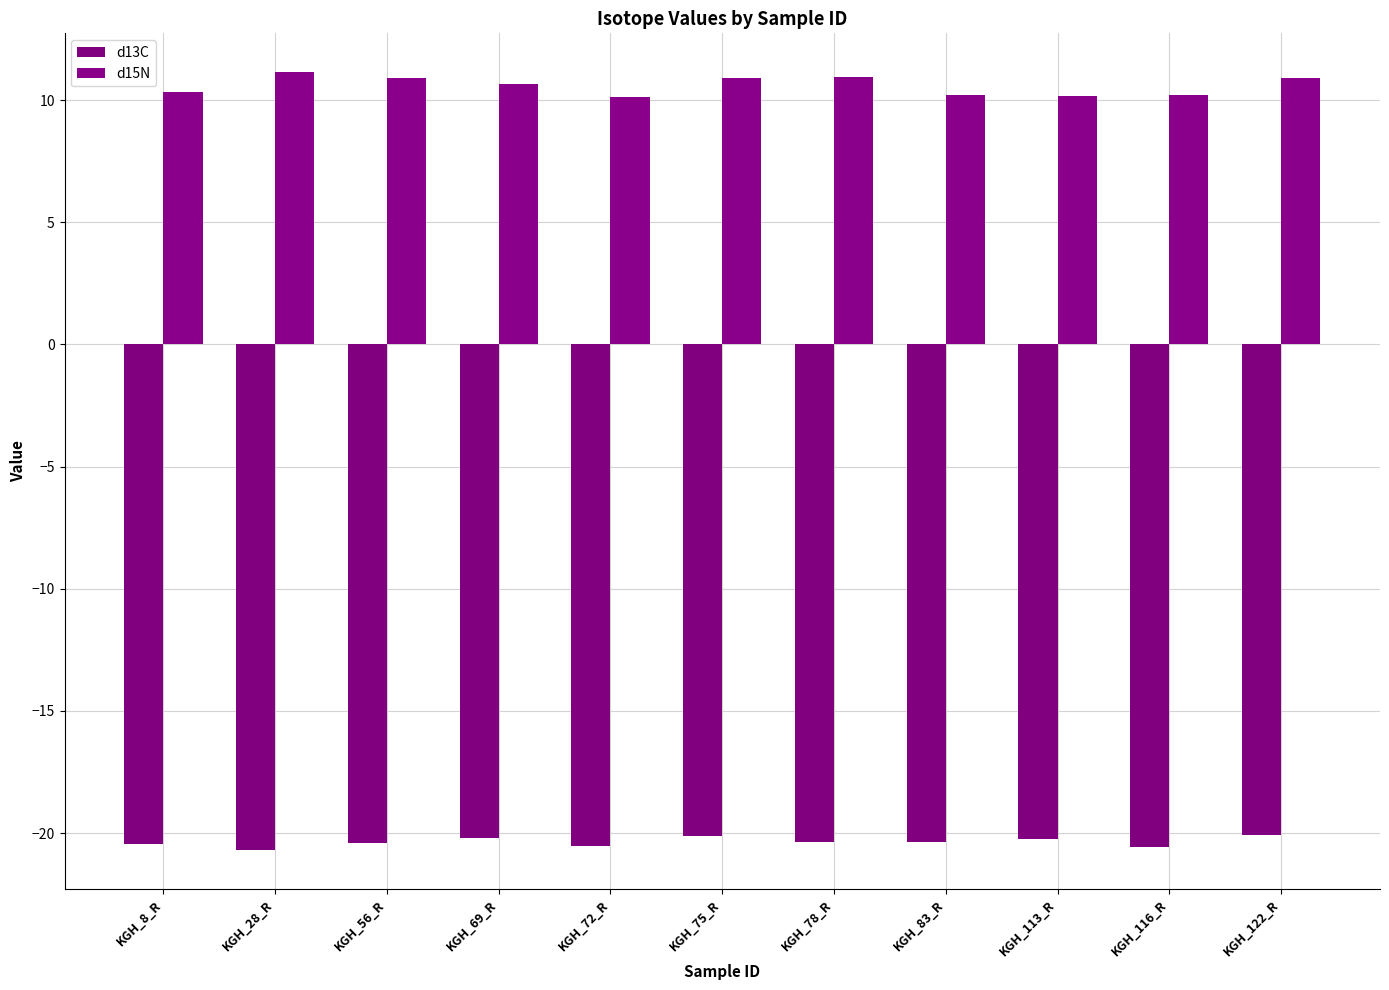

Which series has the largest total across all categories?

d15N